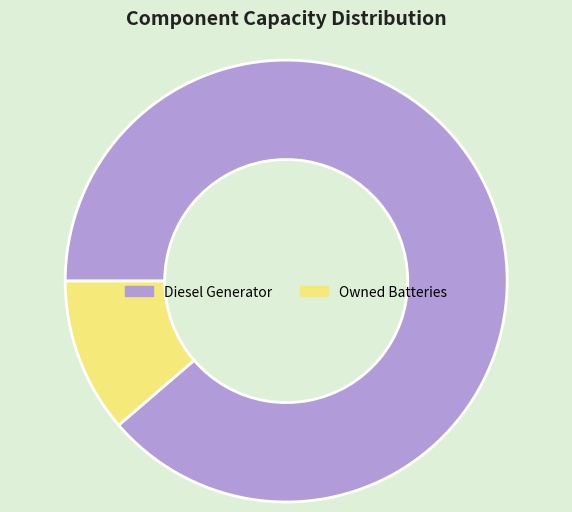

Which slice is the largest?

Diesel Generator